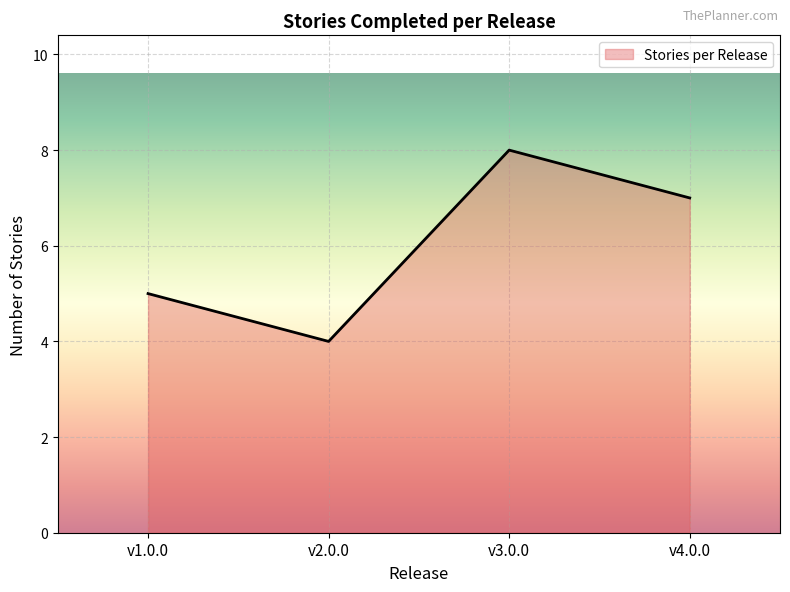

True or false: there are more than 1 points higher than both neighbors.

False